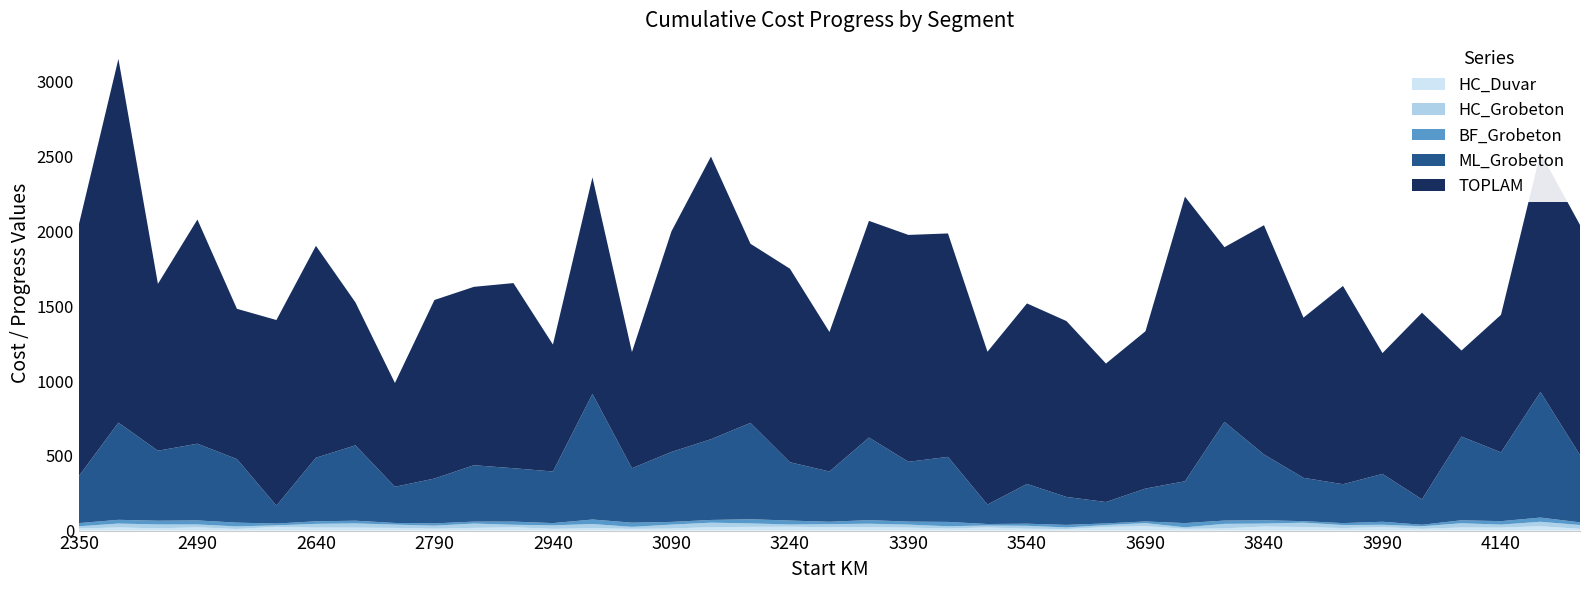

Reading left to right, extract all data points from this chart.

TOPLAM: 1683	2432	1116	1499	1005	1241	1417	956	694	1194	1193	1238	849	1448	777	1475	1890	1198	1294	933	1449	1517	1494	1022	1207	1176	926	1052	1903	1168	1533	1071	1326	808	1248	575	920	1600	1539
HC_Grobeton: 15	26	26	19	17	10	25	28	22	20	29	17	23	28	13	26	30	23	15	21	23	20	15	13	19	11	13	20	10	30	20	29	20	16	17	28	20	30	25
BF_Grobeton: 21	25	25	27	25	12	17	18	11	15	13	21	15	30	28	18	18	28	26	16	24	20	29	10	14	17	11	11	28	22	22	10	13	20	10	20	23	28	18
ML_Grobeton: 315	650	468	513	425	120	425	504	242	300	377	357	345	840	364	468	540	644	390	336	552	400	435	130	266	187	143	220	280	660	440	290	260	320	170	560	460	840	450
HC_Duvar: 14	21	15	22	11	25	20	20	18	13	18	22	12	16	12	14	23	25	26	22	23	20	14	21	13	10	24	30	12	15	27	24	17	23	12	21	20	29	12